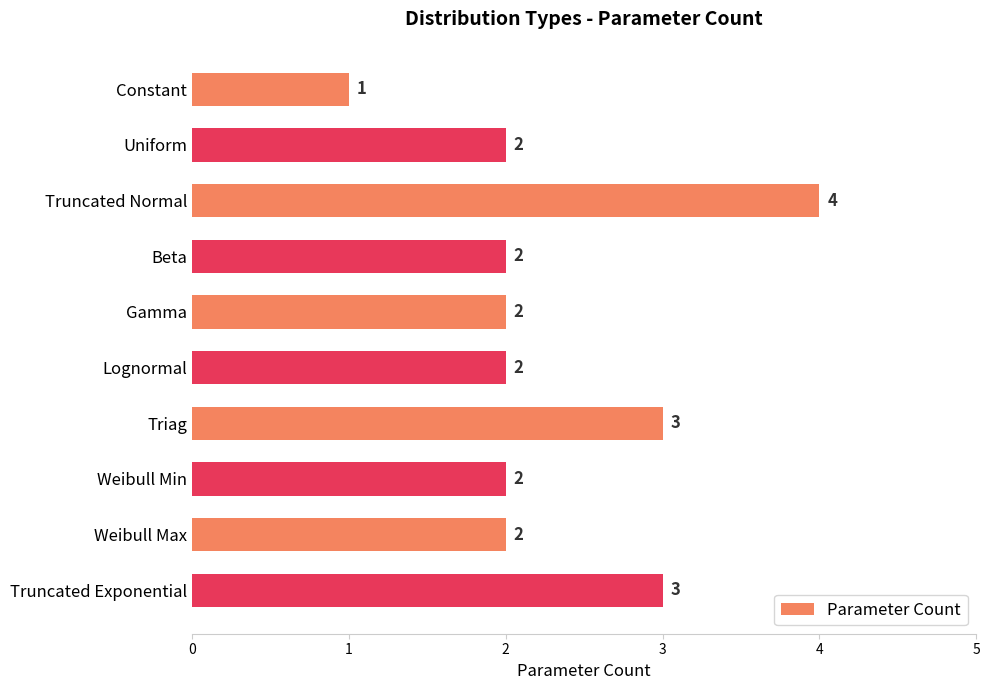

Count the number of data series in this chart.

1